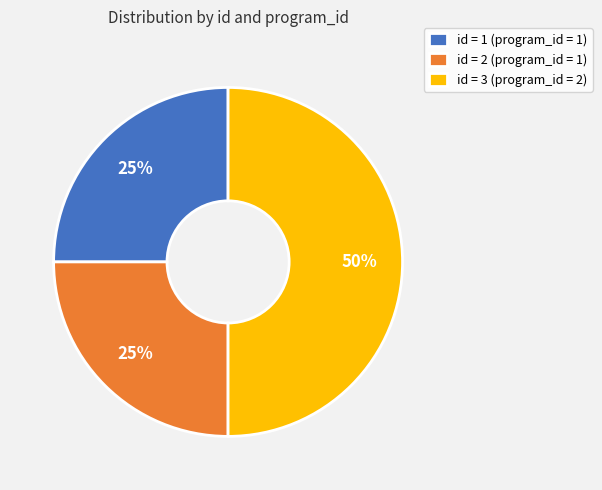

What is the largest slice in the pie chart?

id = 3 (program_id = 2)